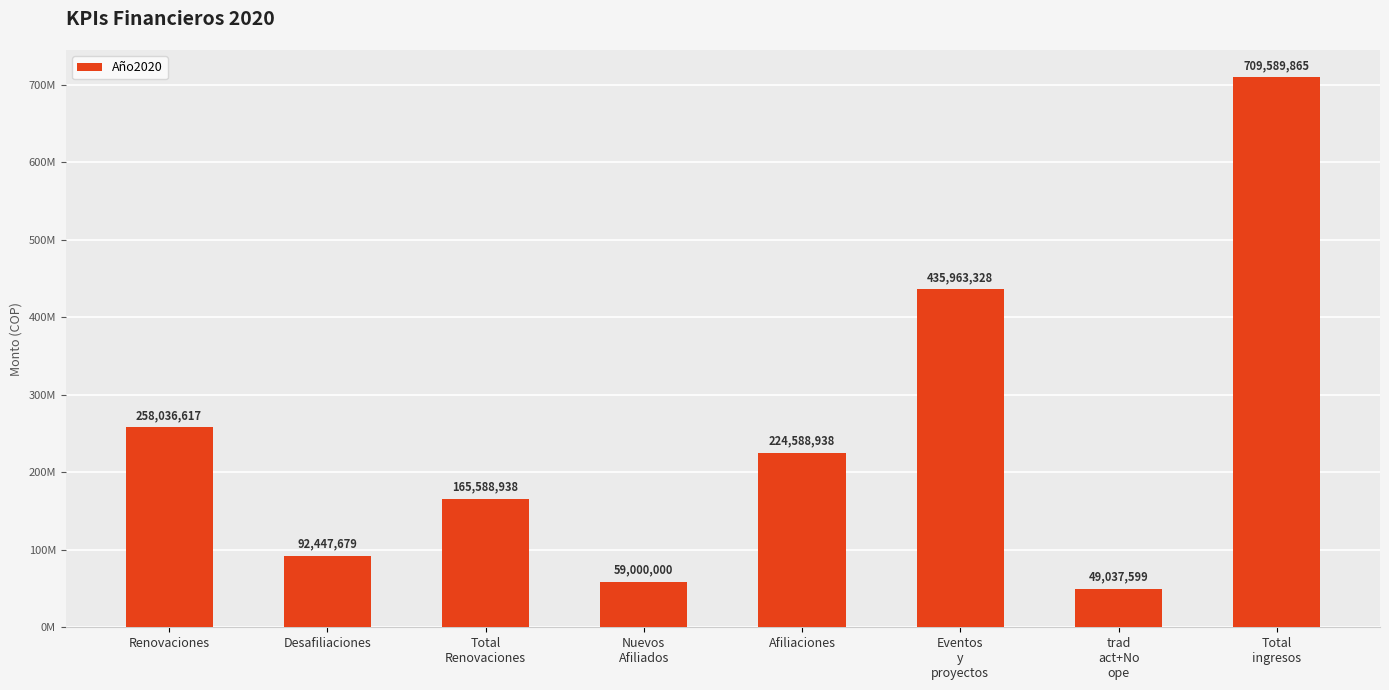

Are the bars horizontal?

No